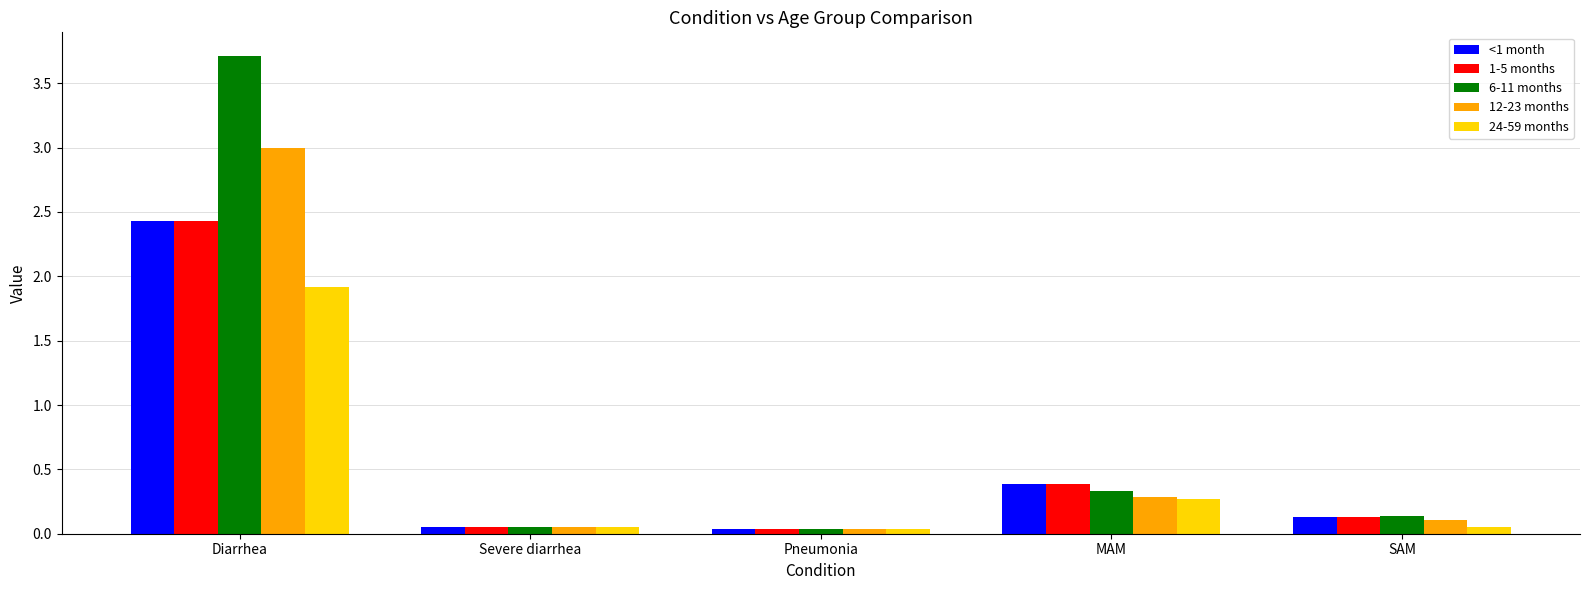

At which category does the chart reach its peak across all series?

Diarrhea